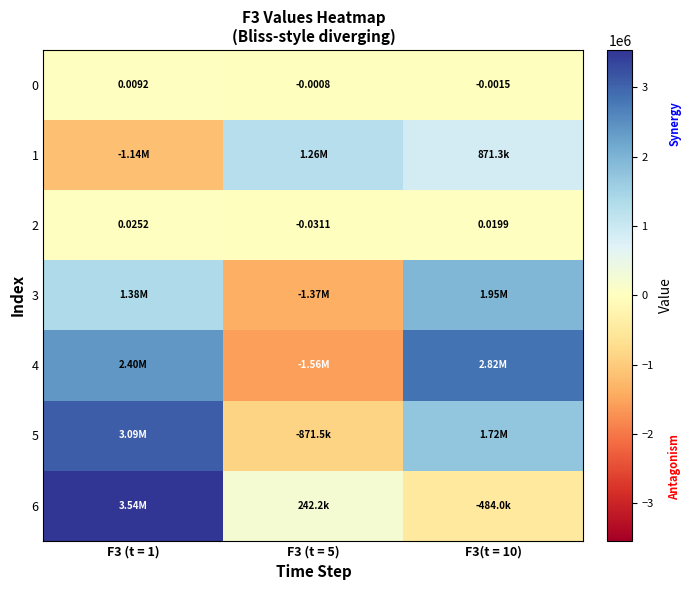

How many values in 2 are below zero?

1